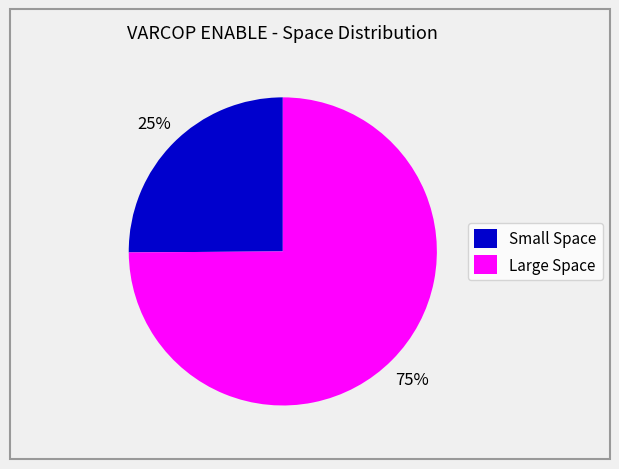

To the nearest percent, what is the difference between the largest and smallest slice percentages?

50%